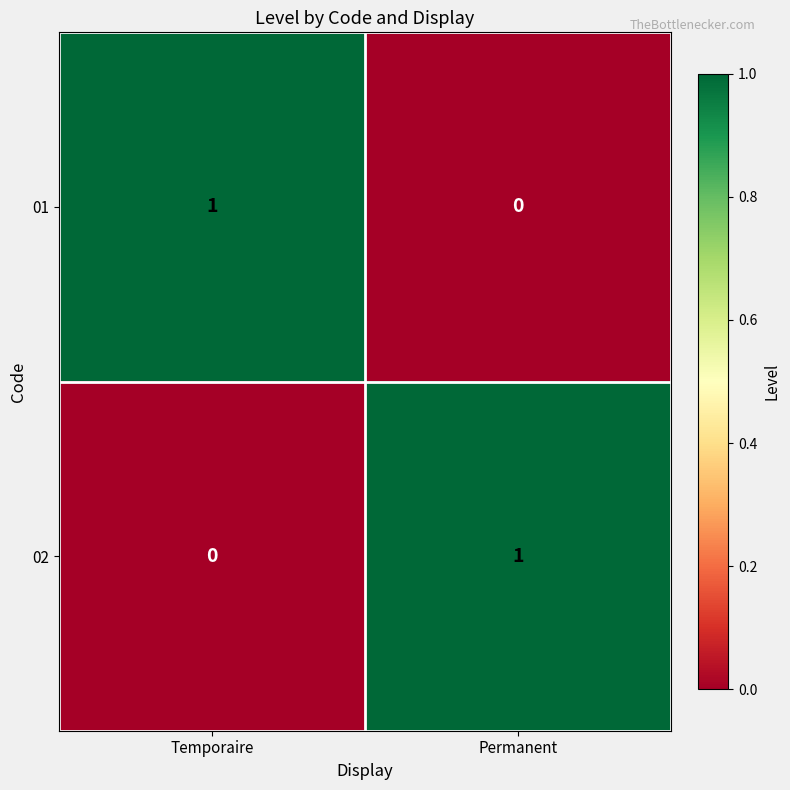

The value of 02 at Permanent is 2. True or false?

False